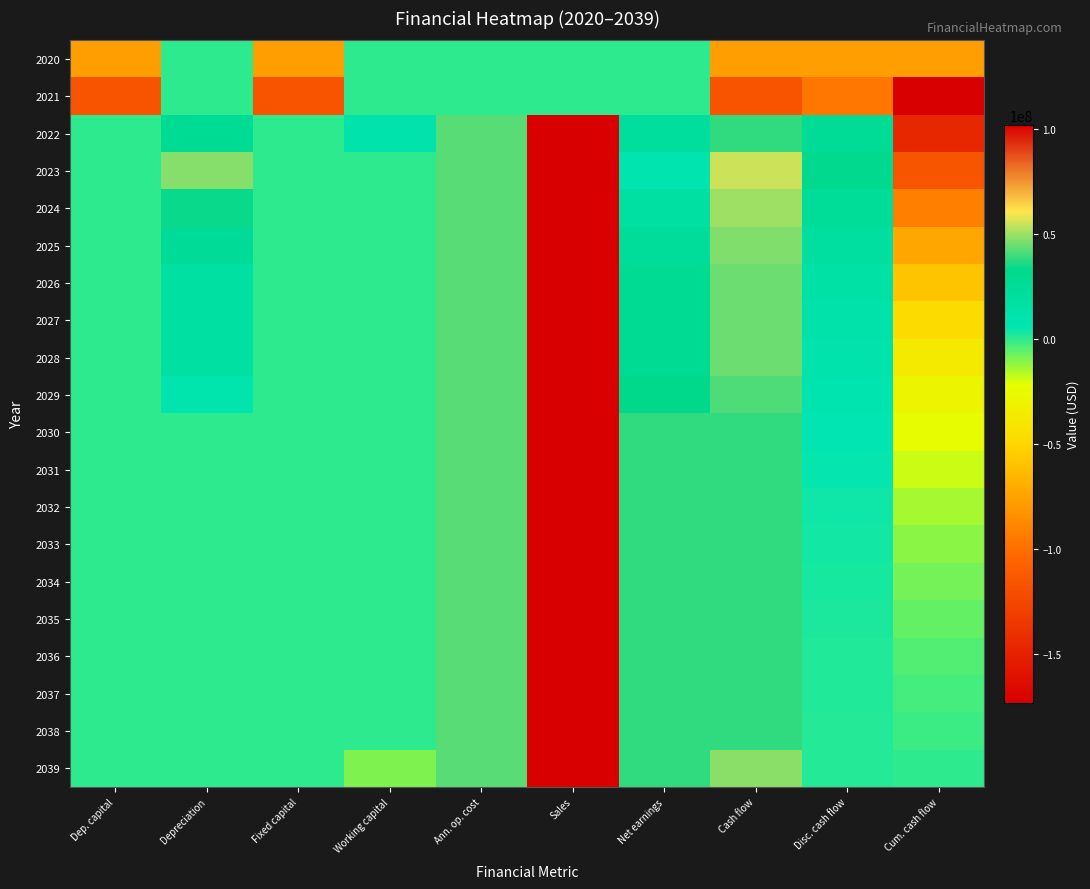

What is the spread (max minus min) of values at Working capital?

19268785.5